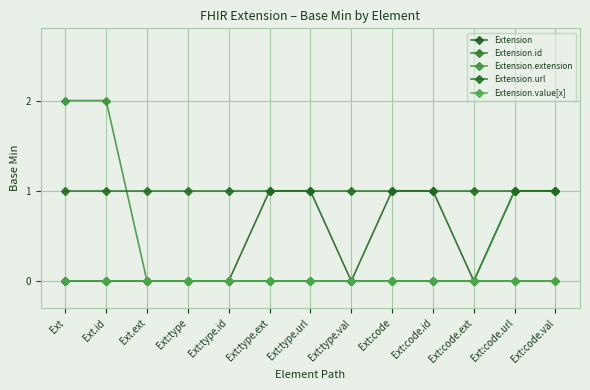

Does the chart have visible grid lines?

Yes